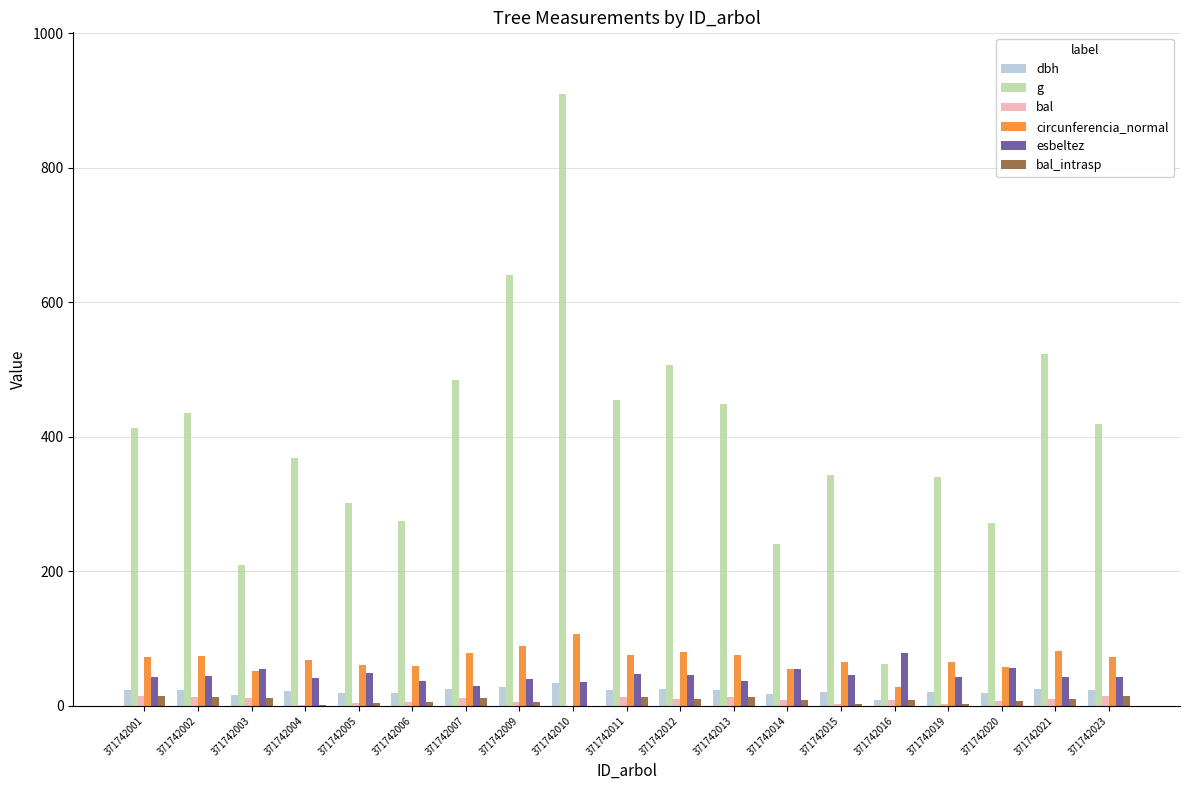

How many distinct data groups are displayed?

6